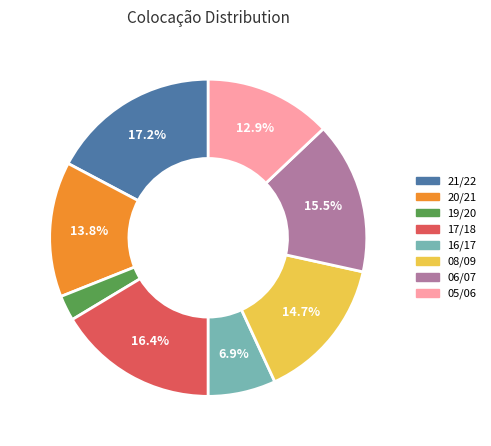

Rank the categories by value from lowest to highest.

19/20, 16/17, 05/06, 20/21, 08/09, 06/07, 17/18, 21/22